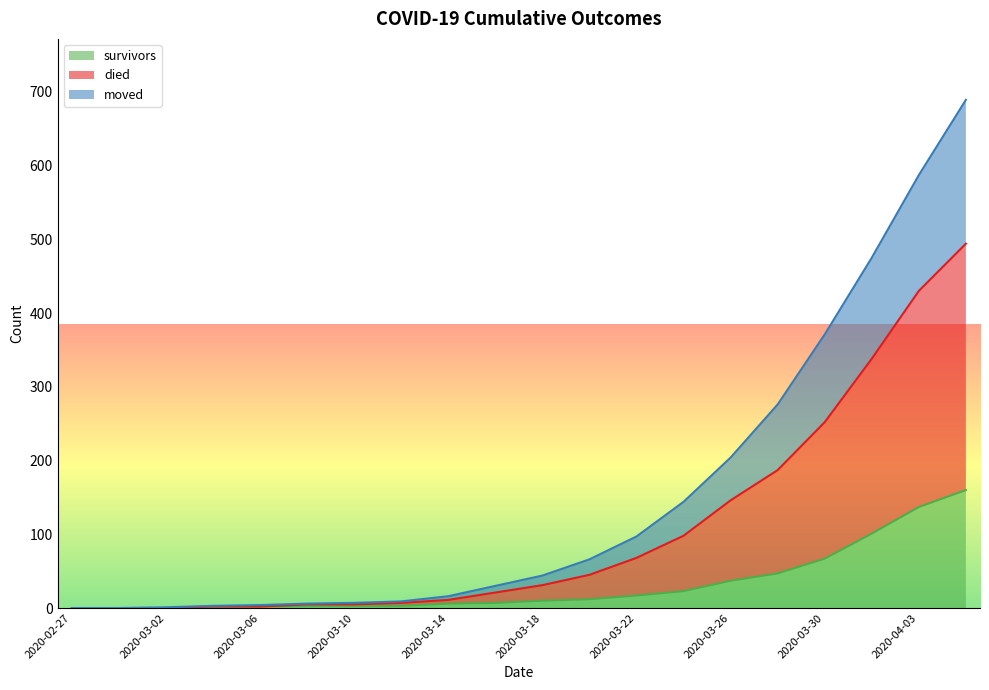

What position from the left is 2020-04-03?

19